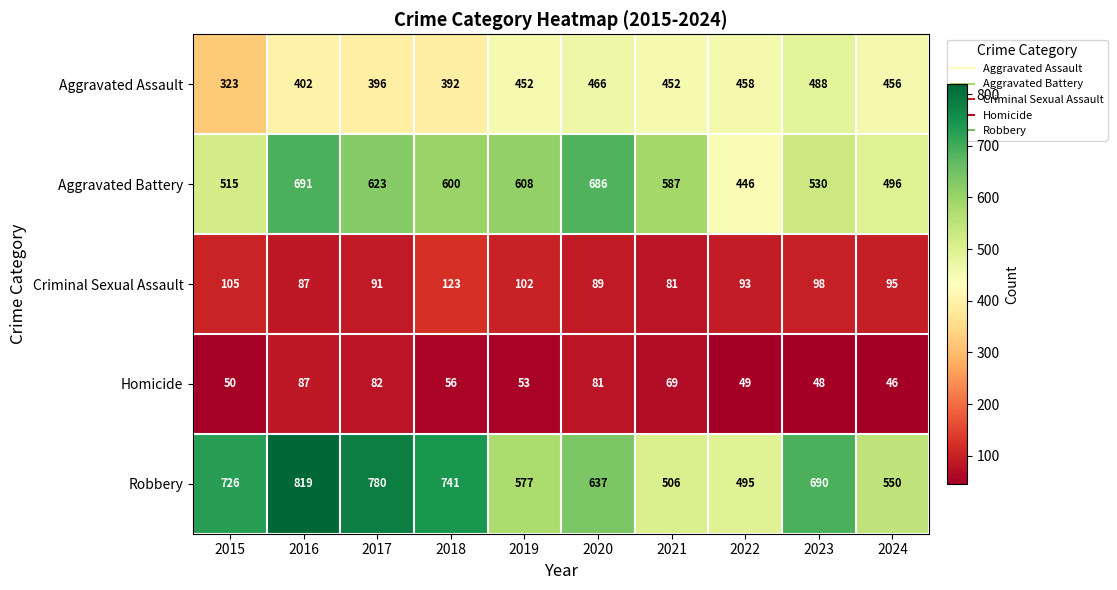

Rank the series at 2022 from lowest to highest value.

Homicide, Criminal Sexual Assault, Aggravated Battery, Aggravated Assault, Robbery